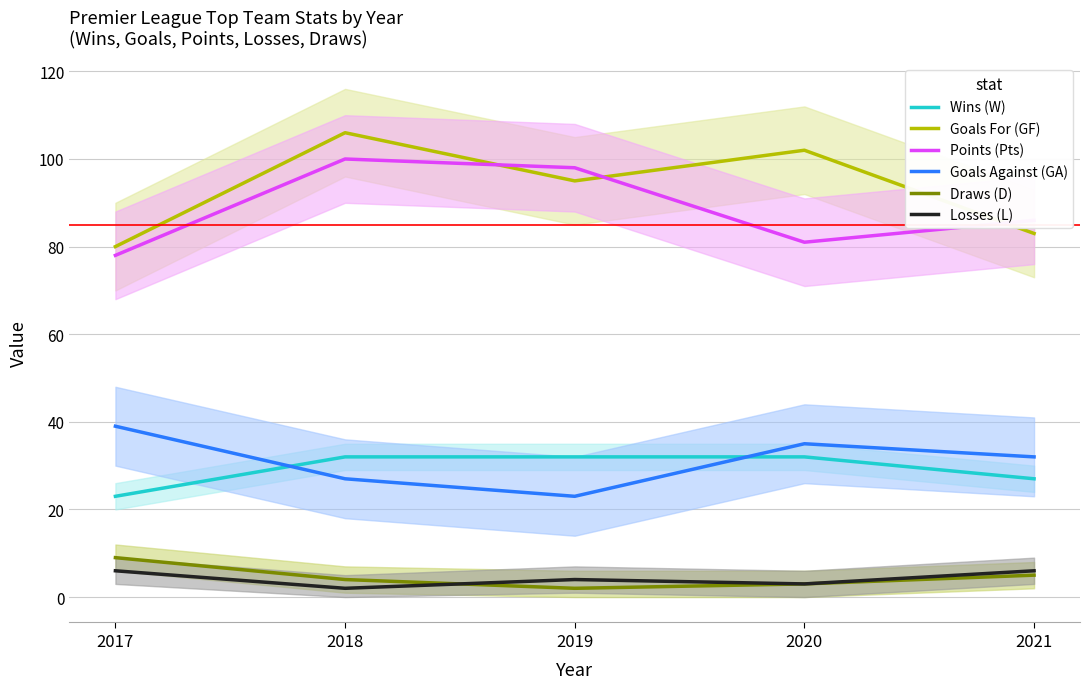

True or false: Points (Pts) has a value of 134 at 2021.

False